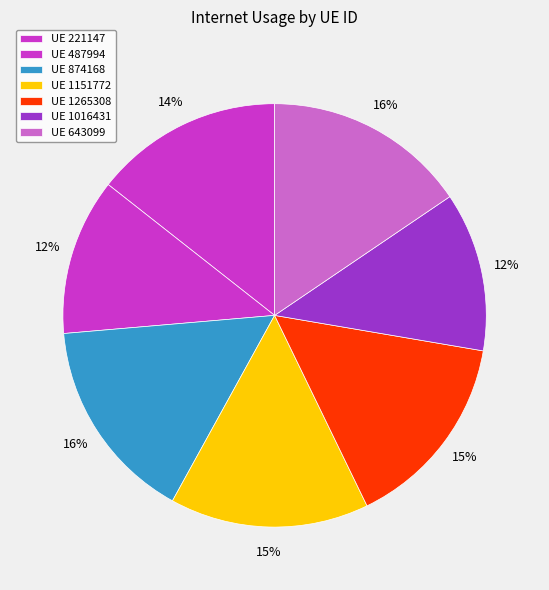

How many slices are in this pie chart?

7